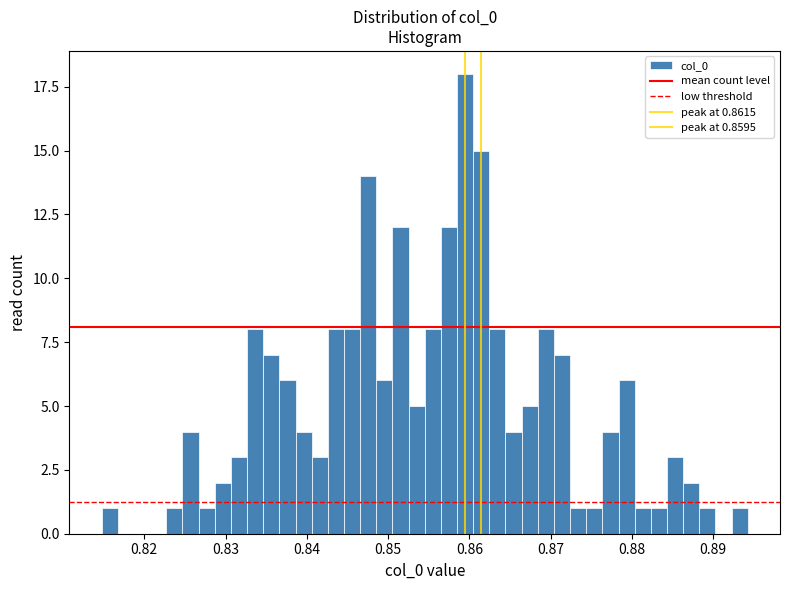

Around what value on the x-axis is the tallest bar? Give the approximate position of its centre, as read against the axis.

0.859